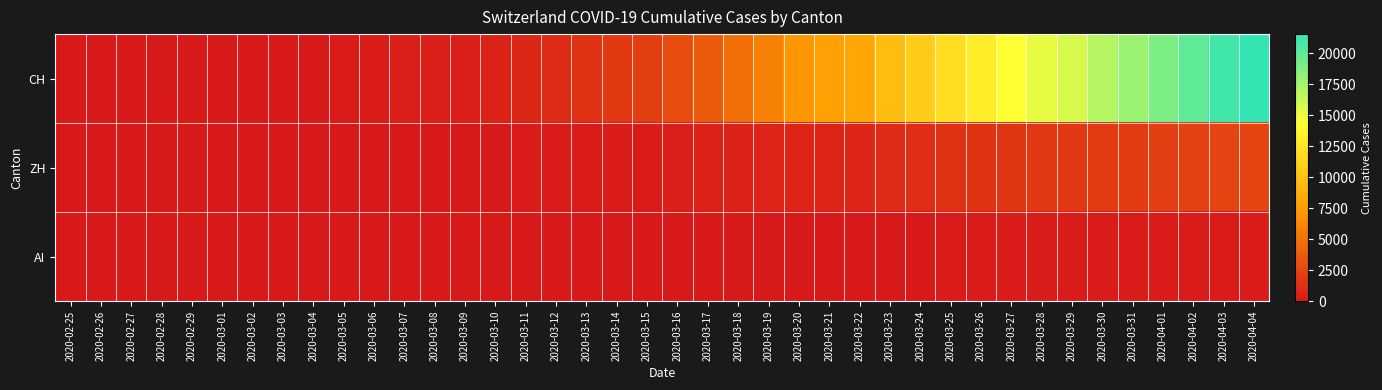

Between 2020-03-22 and 2020-03-28, which series saw the biggest shift?

CH